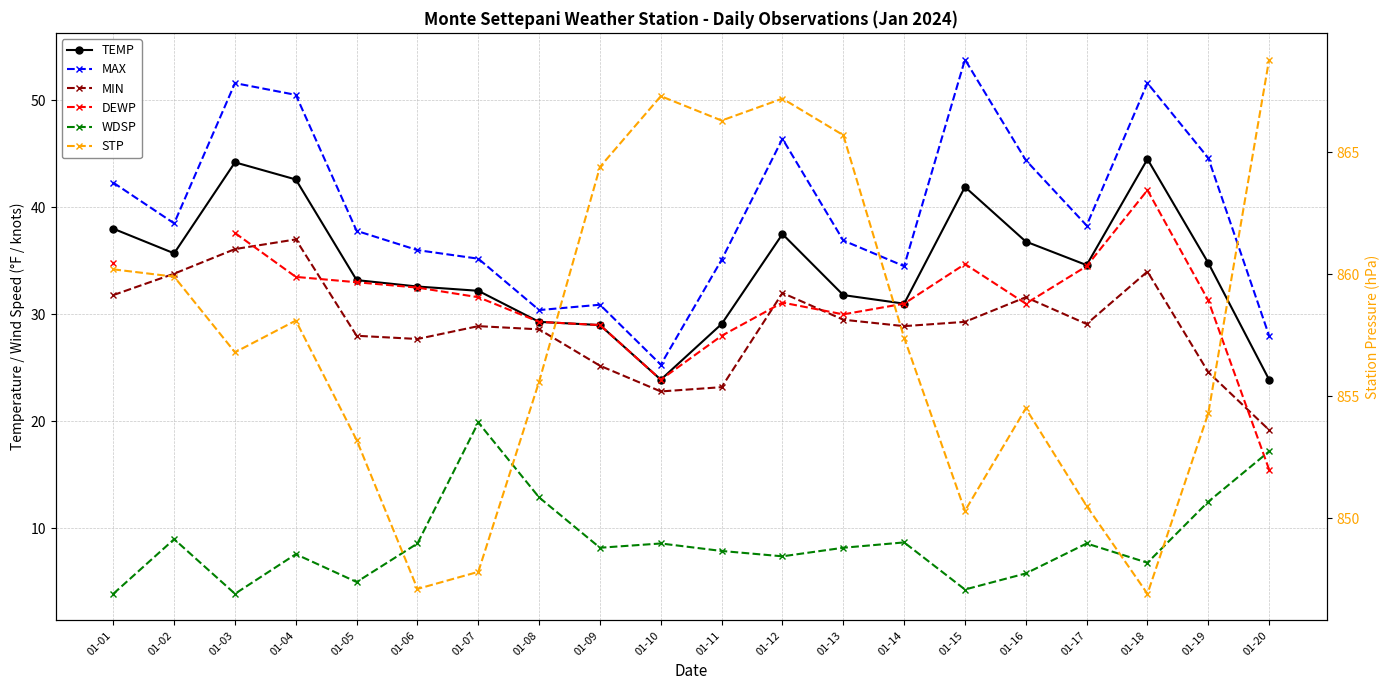

What is the difference between the maximum and minimum values in the DEWP series?

26.1